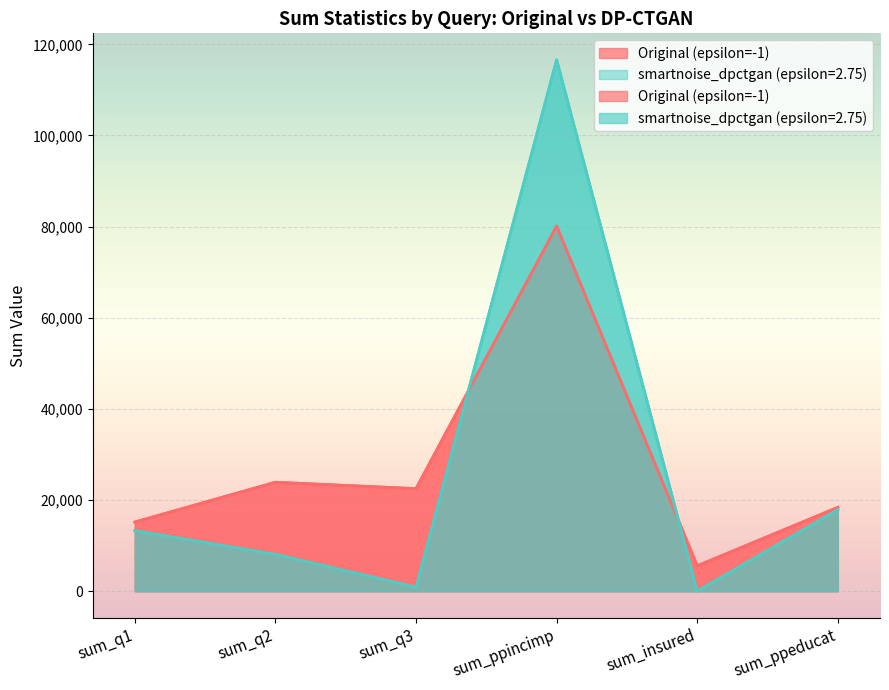

True or false: smartnoise_dpctgan (epsilon=2.75) has more than 1 interior local peaks.

False